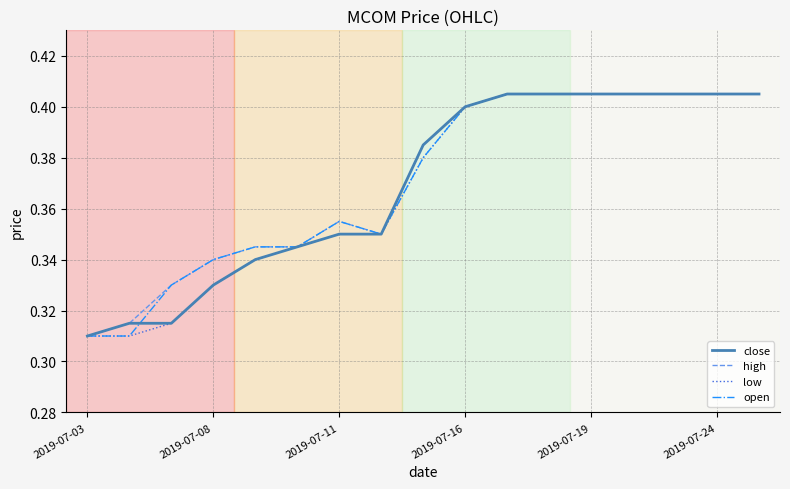

How many lines are shown in the chart?

4